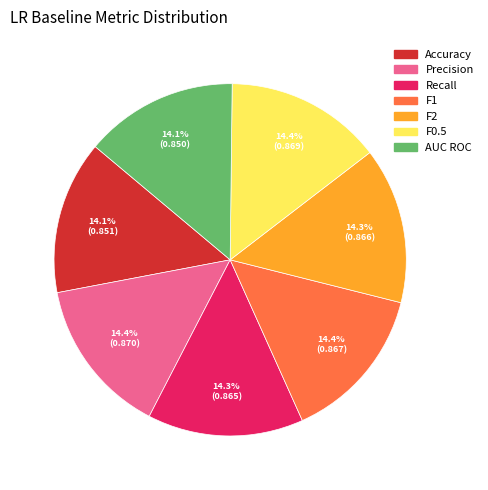

Count the number of slices in the pie.

7